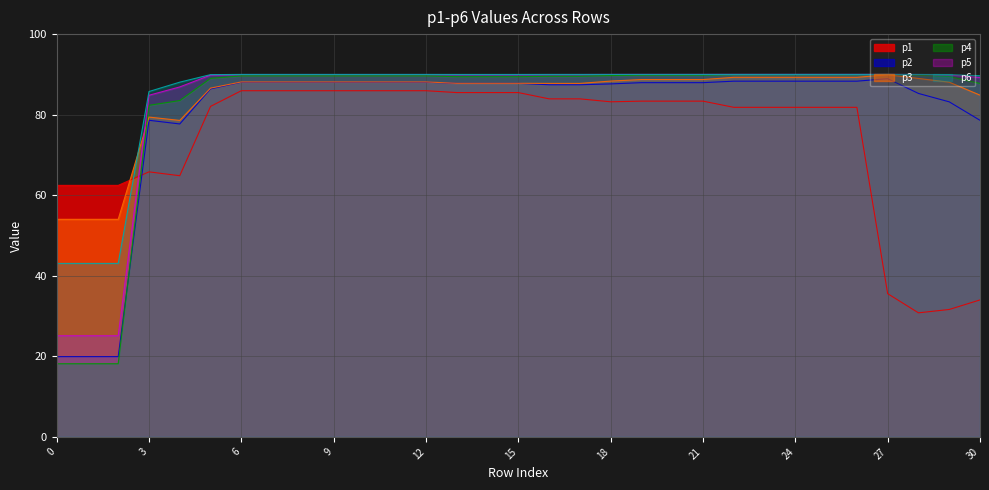

Reading left to right, transcribe all the data shown in this chart.

p1: 62.4	62.4	62.4	65.8	64.8	82.1	85.9	85.9	85.9	85.9	85.9	85.9	85.9	85.5	85.5	85.5	83.9	83.9	83.2	83.4	83.4	83.4	81.8	81.8	81.8	81.8	81.8	35.6	30.8	31.6	34.0
p2: 19.9	19.9	19.9	78.6	77.7	86.4	88.1	88.1	88.1	88.1	88.1	88.1	88.1	87.8	87.8	87.8	87.4	87.4	87.6	87.9	87.9	87.9	88.3	88.3	88.3	88.3	88.3	88.9	85.3	83.2	78.6
p3: 54.0	54.0	54.0	79.4	78.6	86.6	88.1	88.1	88.1	88.1	88.1	88.1	88.1	87.8	87.8	87.8	87.8	87.8	88.3	88.7	88.7	88.7	89.3	89.3	89.3	89.3	89.3	89.9	89.0	88.1	84.8
p4: 18.2	18.2	18.2	82.3	83.5	89.0	89.6	89.6	89.6	89.6	89.6	89.6	89.6	89.4	89.4	89.4	89.5	89.5	89.7	89.8	89.8	89.8	89.9	89.9	89.9	89.9	89.9	90.0	89.8	89.5	87.8
p5: 25.1	25.1	25.1	84.8	86.9	89.8	90.0	90.0	90.0	90.0	90.0	90.0	90.0	90.0	90.0	90.0	90.0	90.0	90.0	90.0	90.0	90.0	90.0	90.0	90.0	90.0	90.0	90.0	90.0	89.9	89.2
p6: 43.1	43.1	43.1	85.7	88.1	89.9	90.0	90.0	90.0	90.0	90.0	90.0	90.0	90.0	90.0	90.0	90.0	90.0	90.0	90.0	90.0	90.0	90.0	90.0	90.0	90.0	90.0	90.0	90.0	90.0	89.7